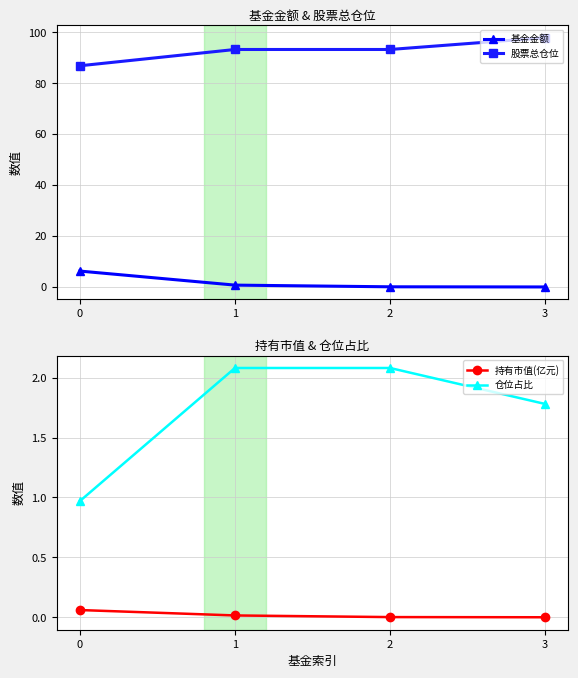

Reading left to right, transcribe all the data shown in this chart.

基金金额: 0=6.3	1=0.8	2=0.1	3=0.0
股票总仓位: 0=86.8	1=93.2	2=93.2	3=97.8
持有市值(亿元): 0=0.1	1=0.0	2=0.0	3=0.0
仓位占比: 0=1.0	1=2.1	2=2.1	3=1.8